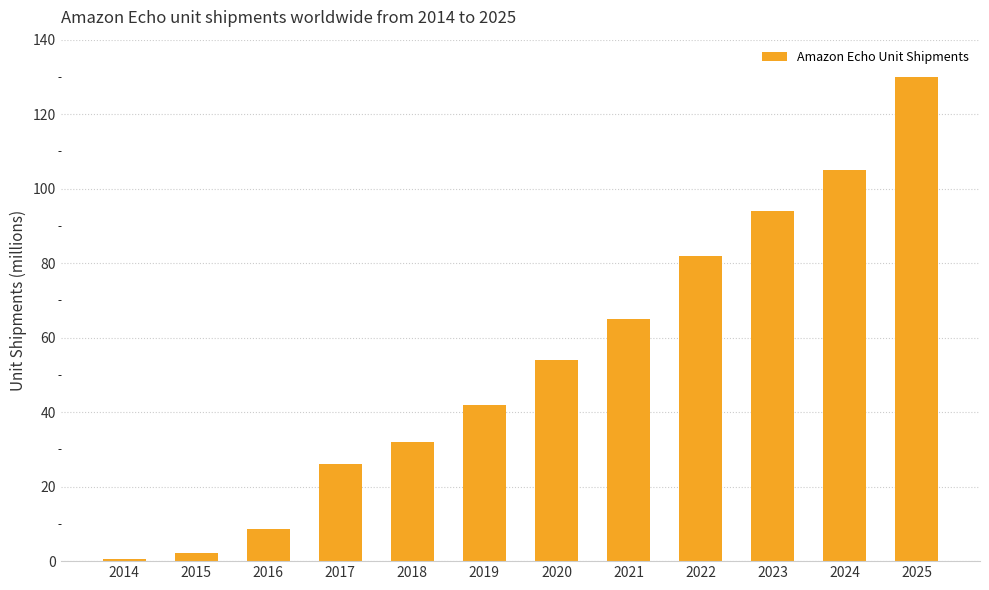

Reading left to right, extract all data points from this chart.

0.6	2.2	8.5	26.2	32.0	42.0	53.9	65.0	82.0	94.0	105.0	130.0